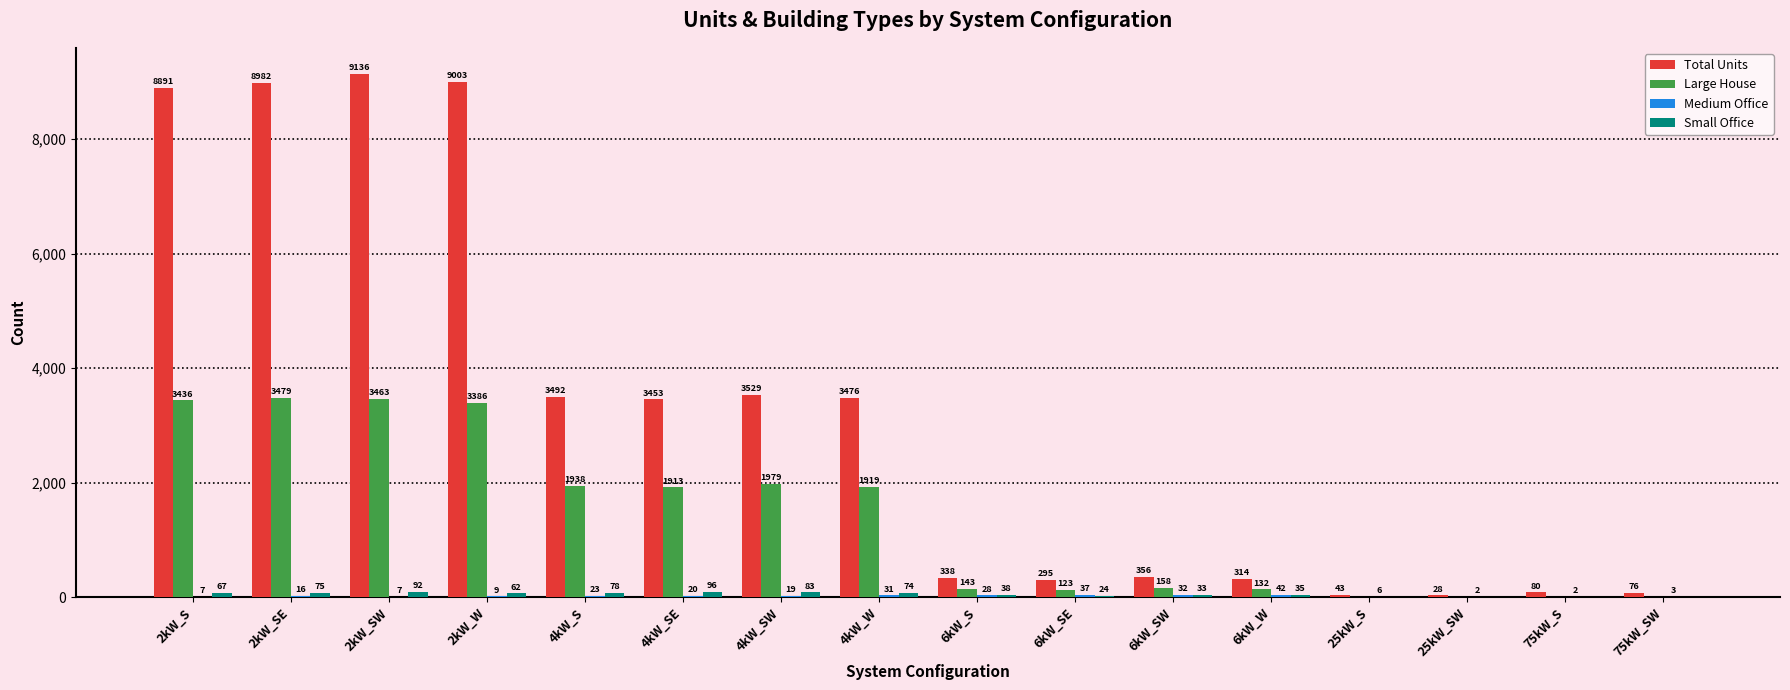

What is the greatest value displayed?

9136